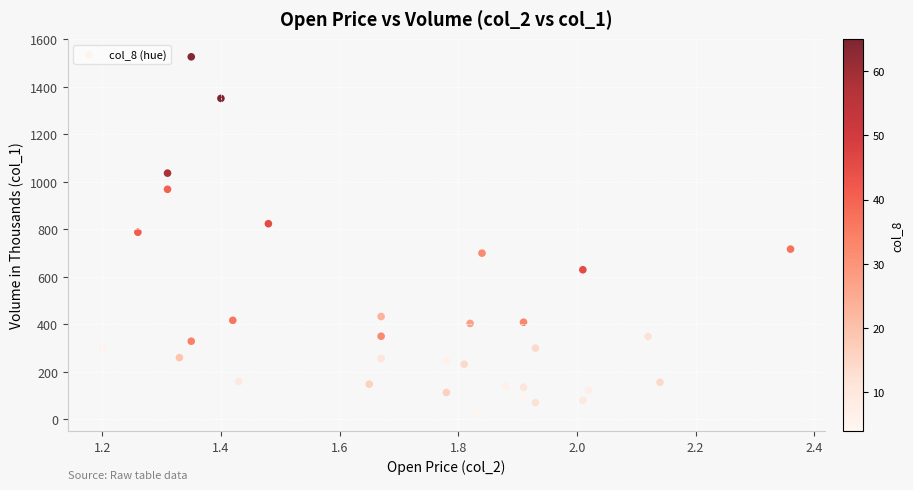

What is the range of Y values (max minus min)?

1501